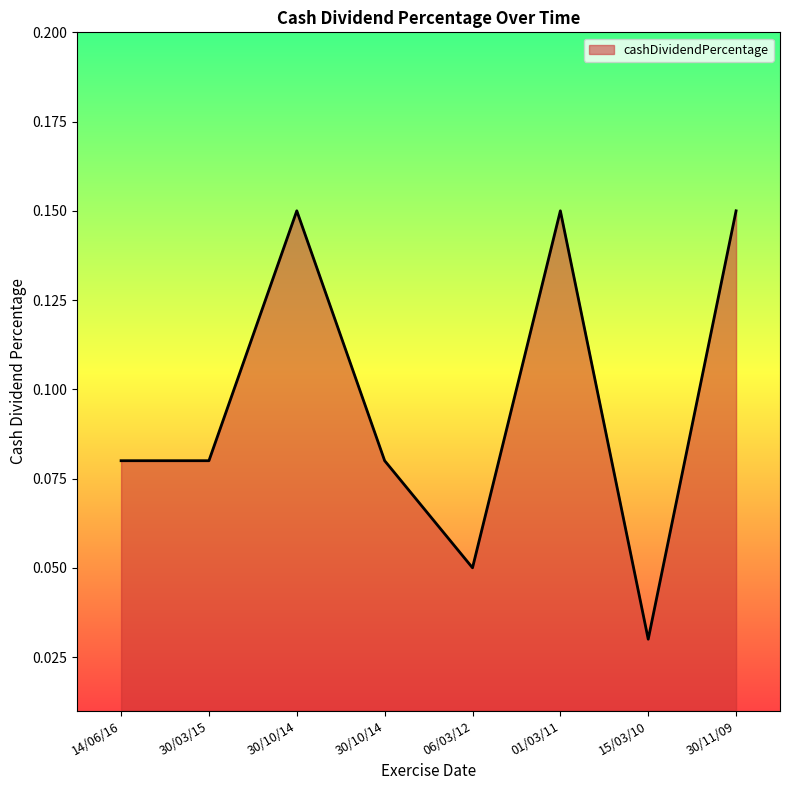

At which category does the data reach its first local peak?

30/10/14